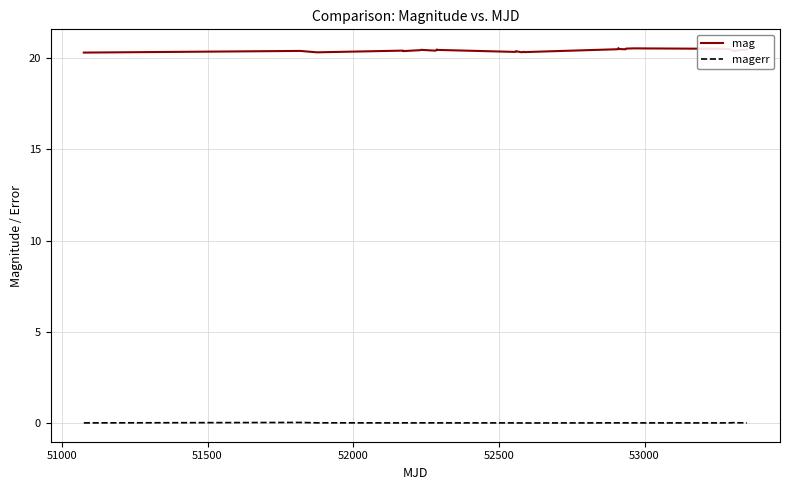

What are all the series names shown in the legend?

mag, magerr